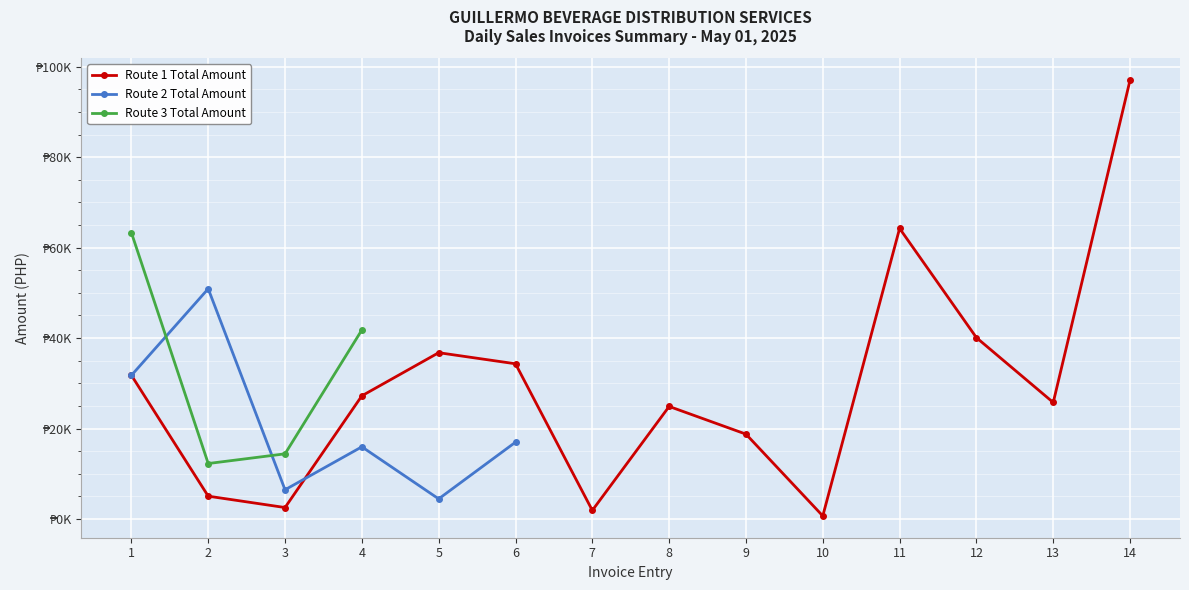

How many positive values does the Route 3 Total Amount series have?

4